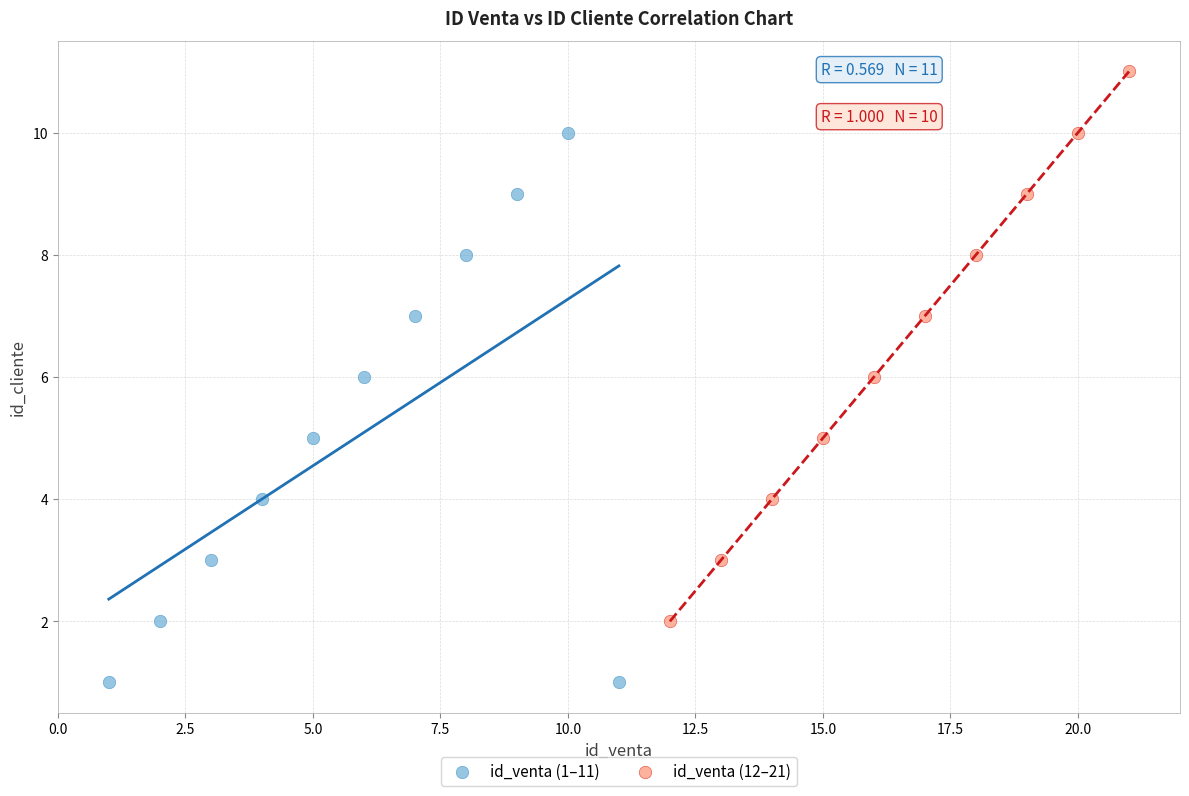

Which series reaches the minimum Y coordinate?

id_venta (1–11)